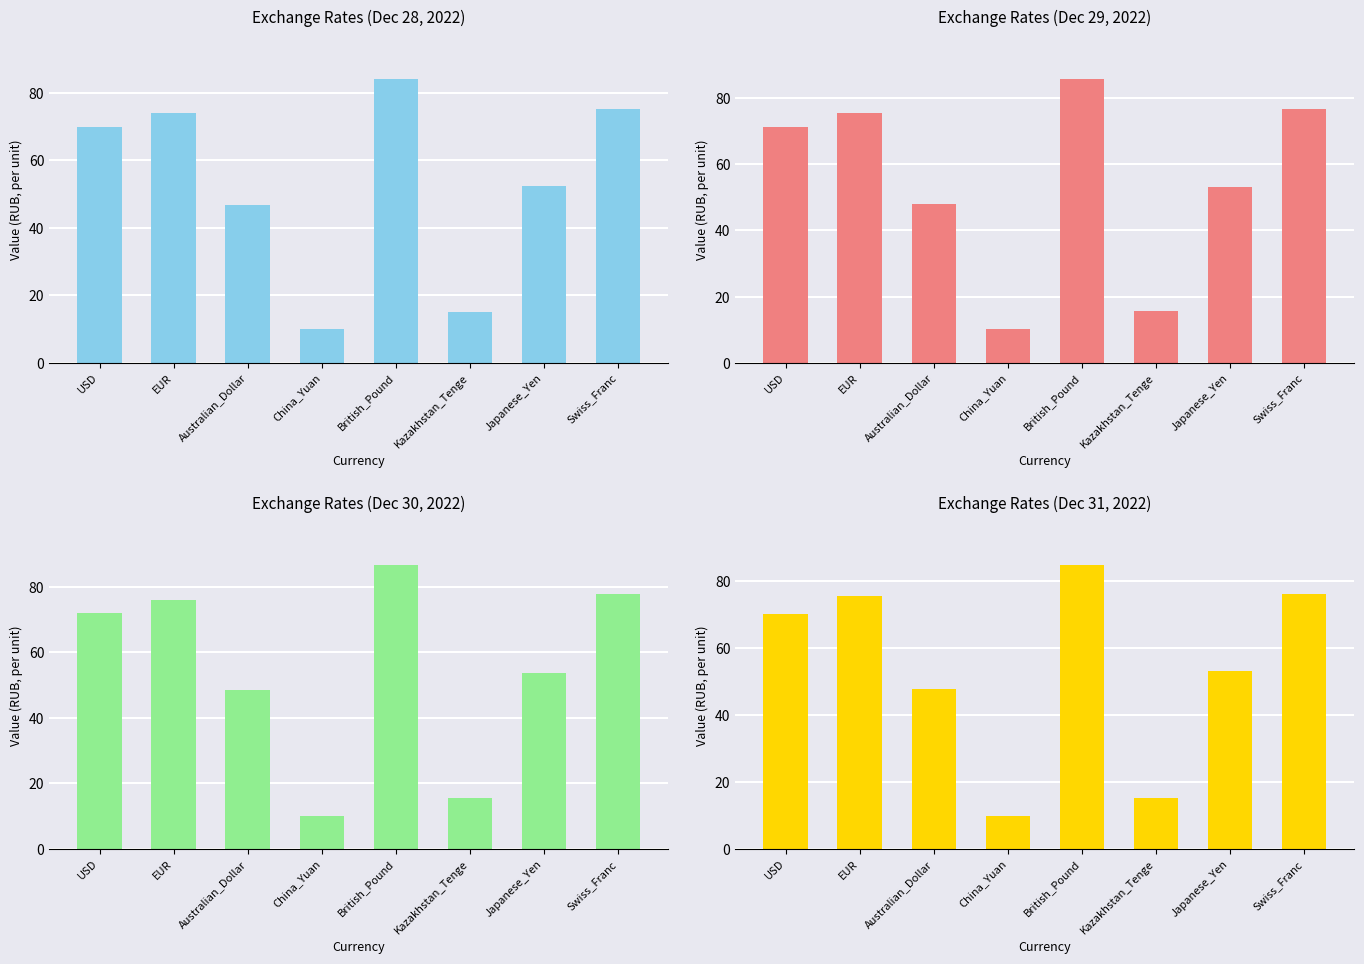

At which label is Exchange Rates (Dec 30, 2022) closest to 48?

Australian_Dollar